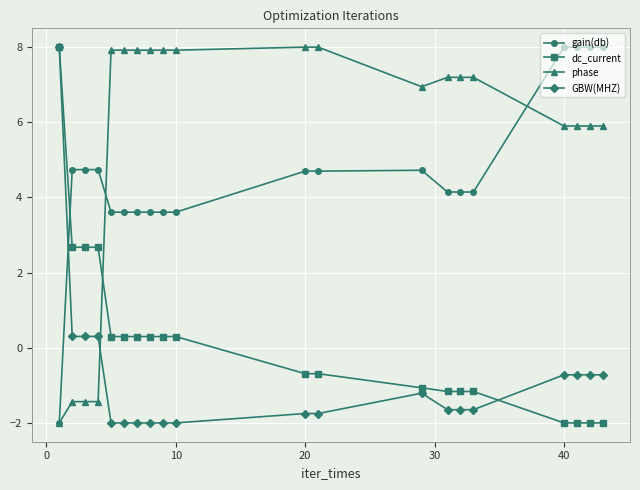

Which series has the largest total across all categories?

phase